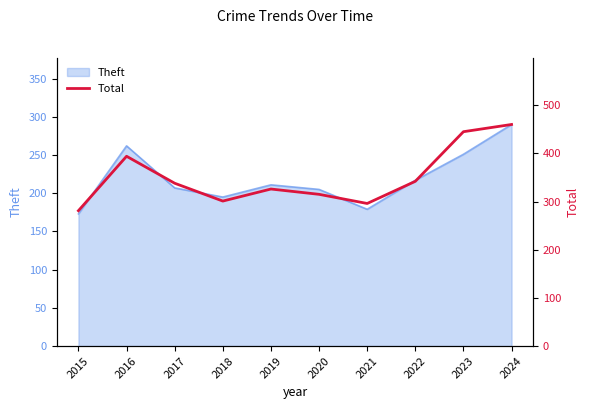

How many categories are shown in the chart?

10